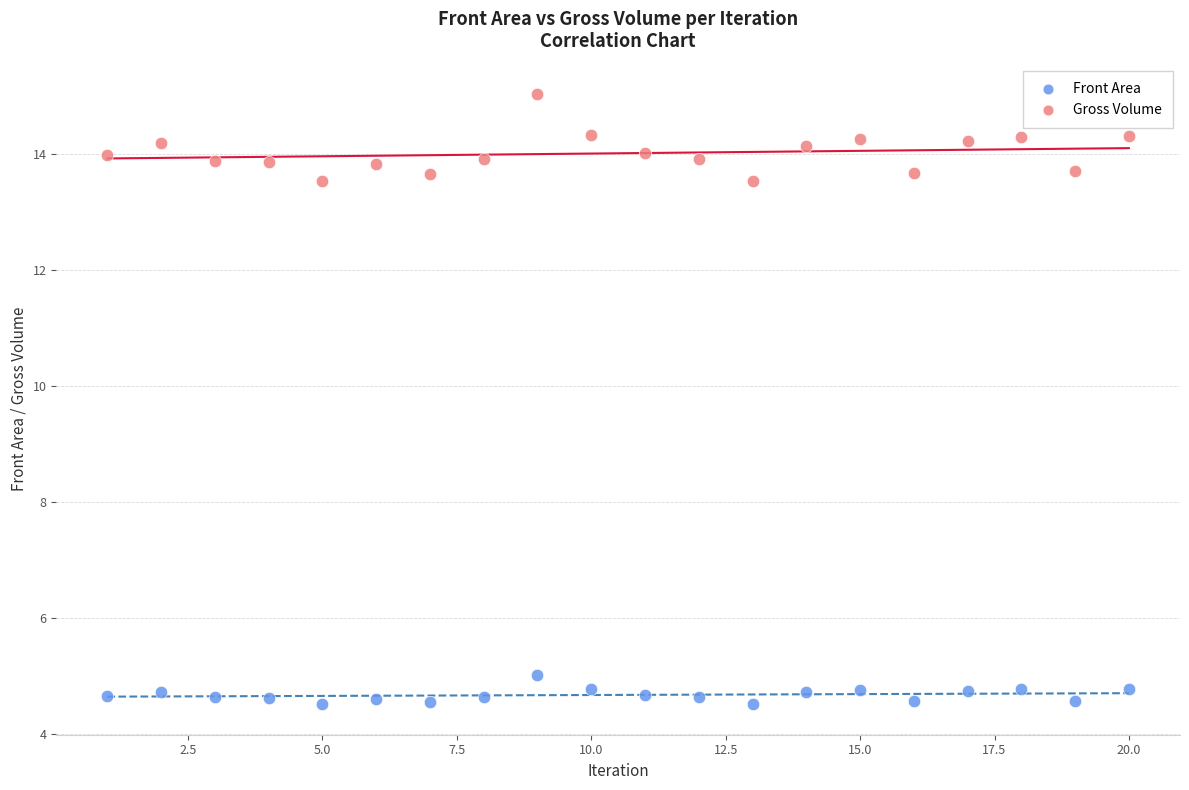

Across all data points, what is the range of X values (max minus min)?

19.0